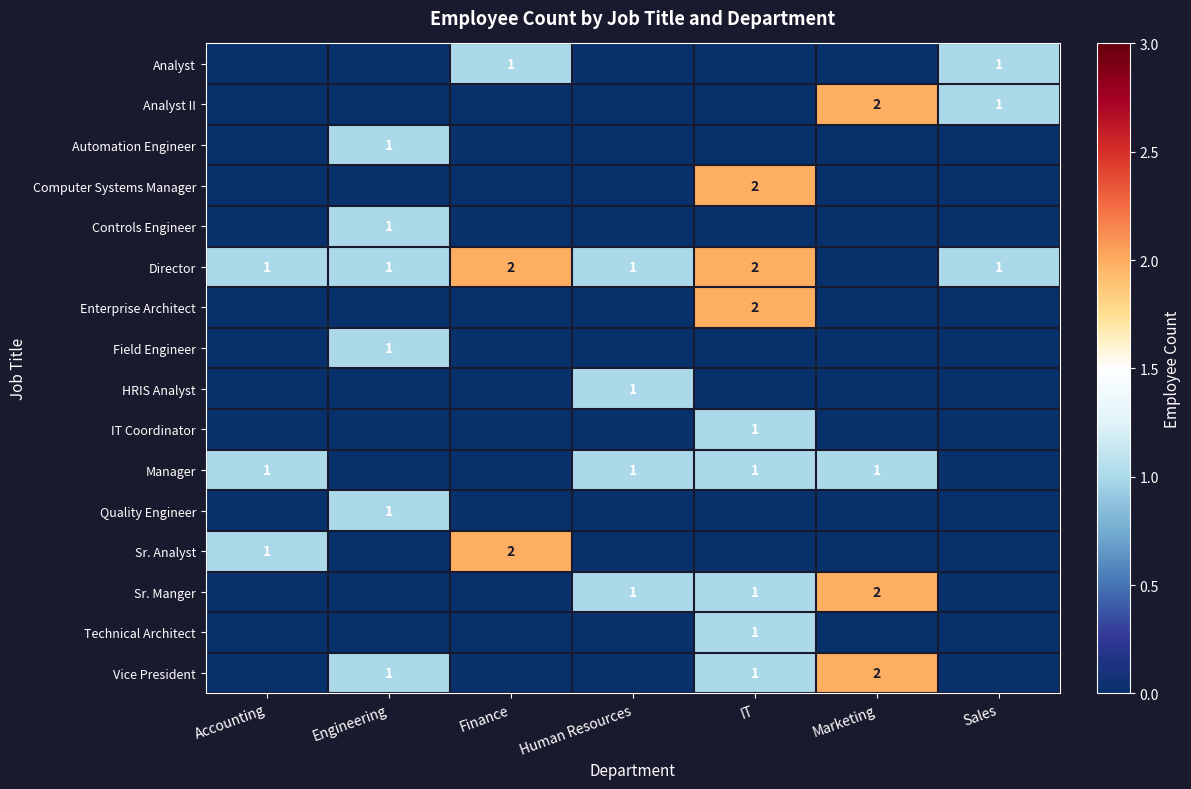

What is the sum of the Director values at Sales and Finance?

3